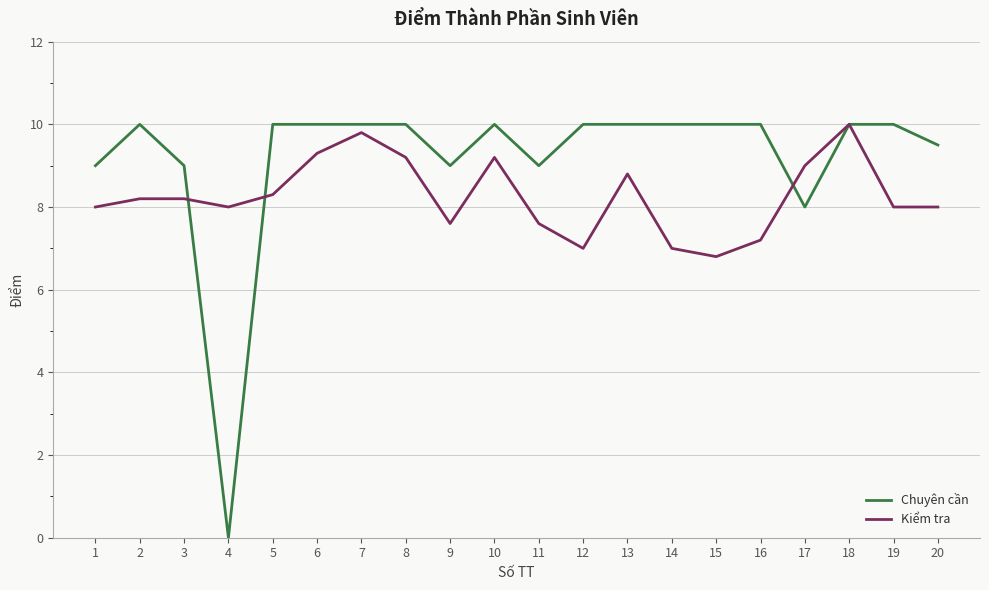

What is the maximum value for Kiểm tra?

10.0